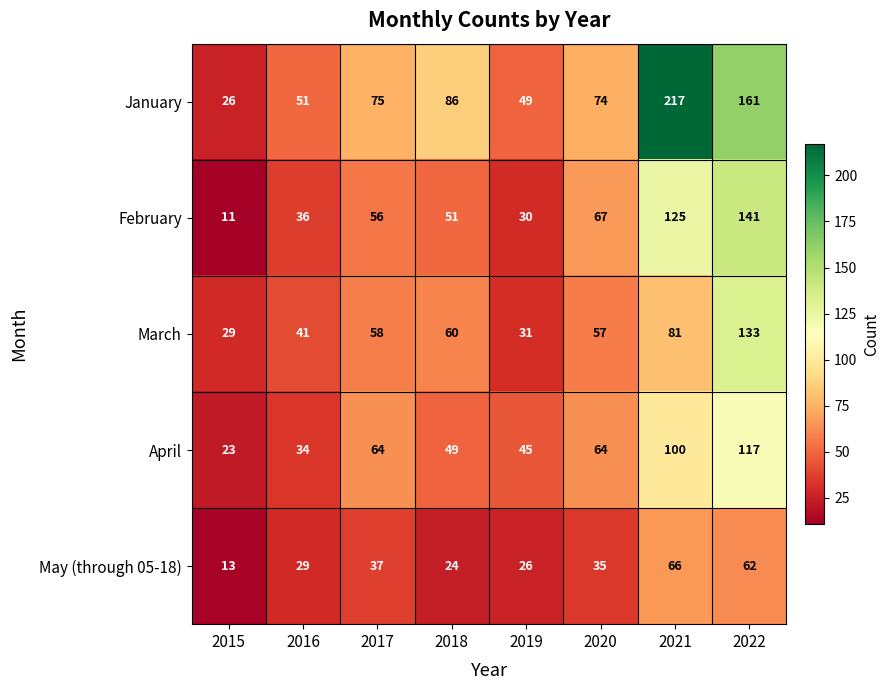

What is the spread (max minus min) of values at 2022?

99